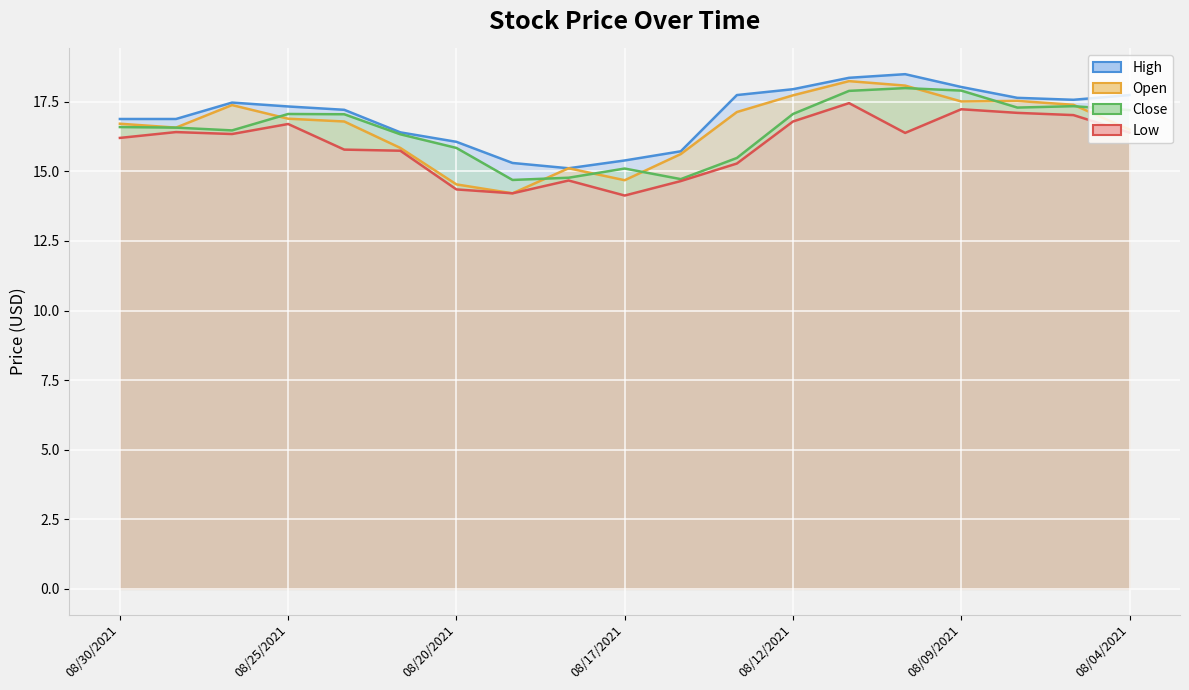

What position from the right is 08/24/2021?

15